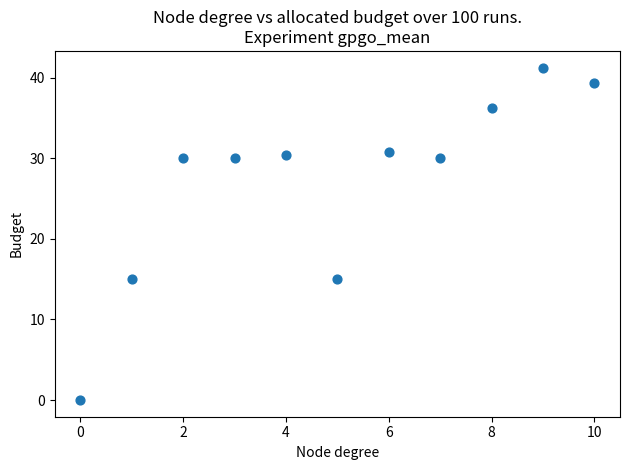

What is the average Y value?

27.1